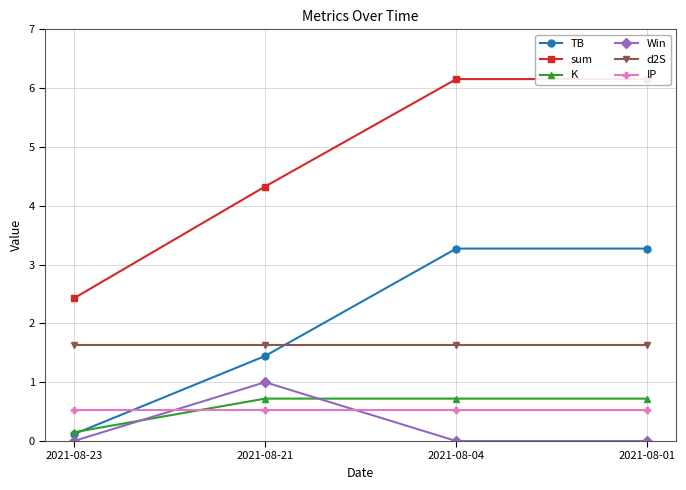

How many lines are shown in the chart?

6